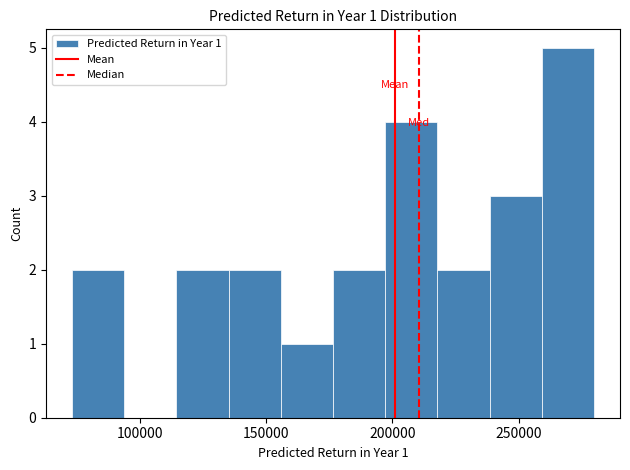

Over which range of the x-axis is the bar tallest?

260000 to 280000